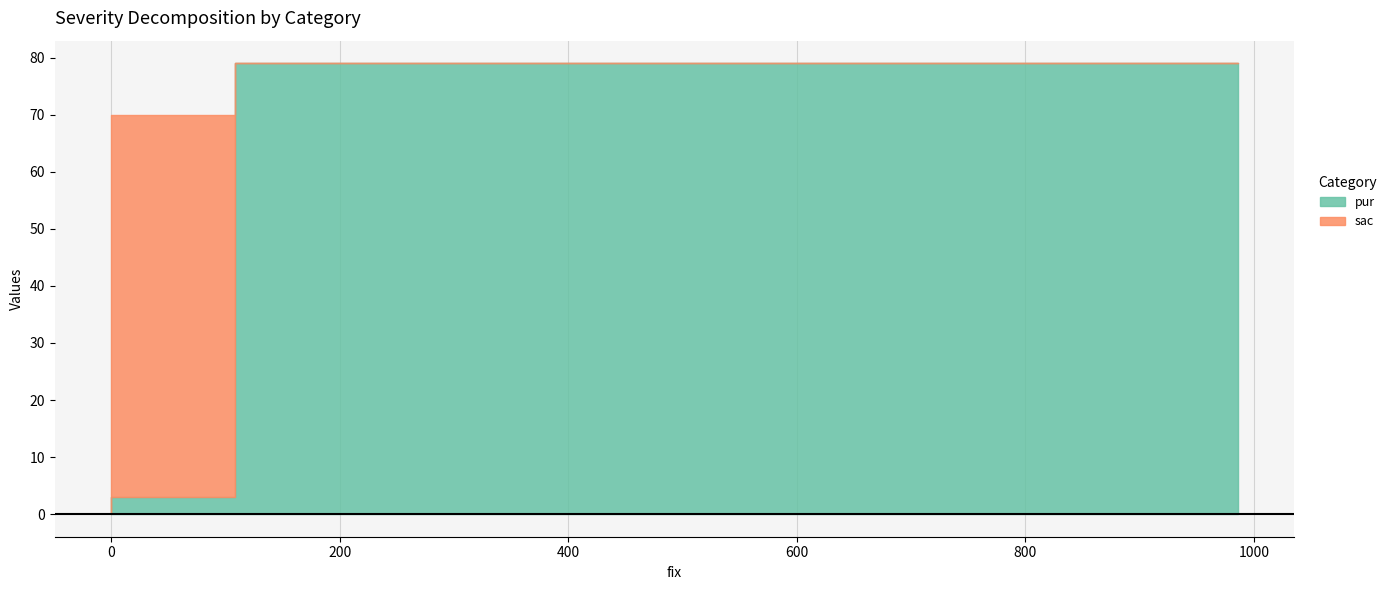

Which series has the widest spread of values?

pur